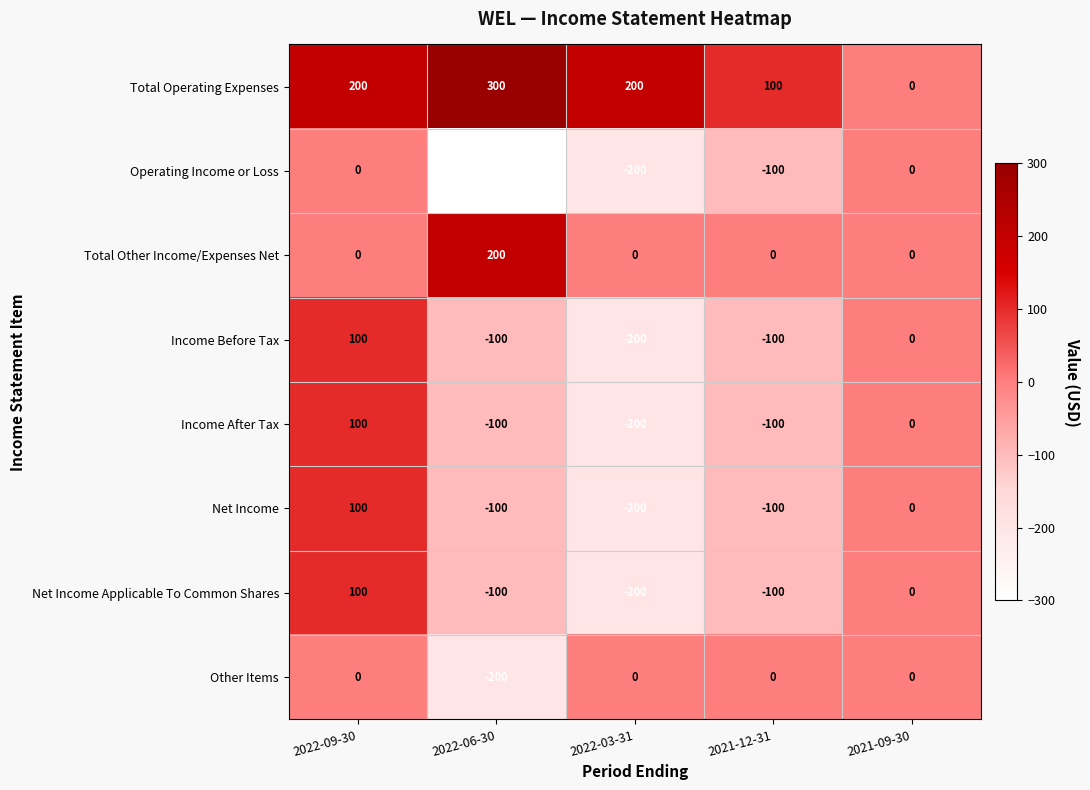

Read the Total Operating Expenses value at 2021-12-31, to the nearest 10.

100